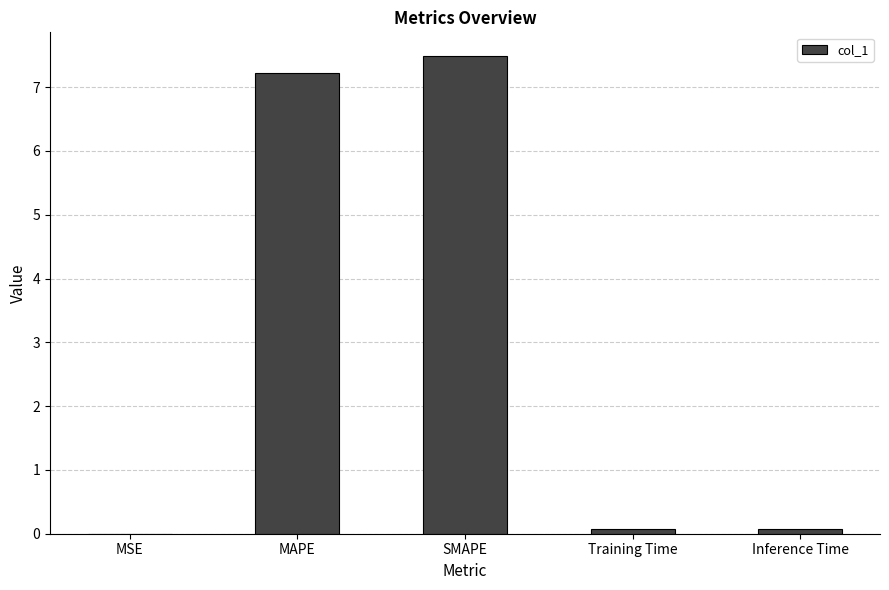

Is it true that the value at MAPE is 9.9?

False